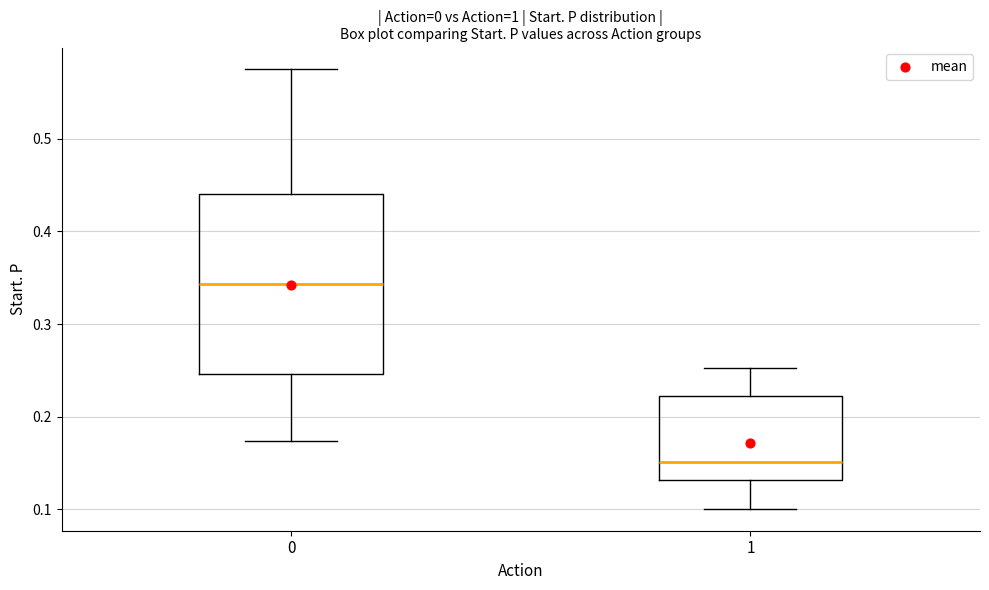

Reading left to right, transcribe this box plot: for each box, give where its median line is, the range the box spans, and where its two whiskers end, as read against the y-axis. The values are not printed on the chart, so give them approximately, as read against the axis.

0: median 0.34, box 0.25 to 0.44, whiskers 0.17 to 0.57
1: median 0.15, box 0.13 to 0.22, whiskers 0.10 to 0.25